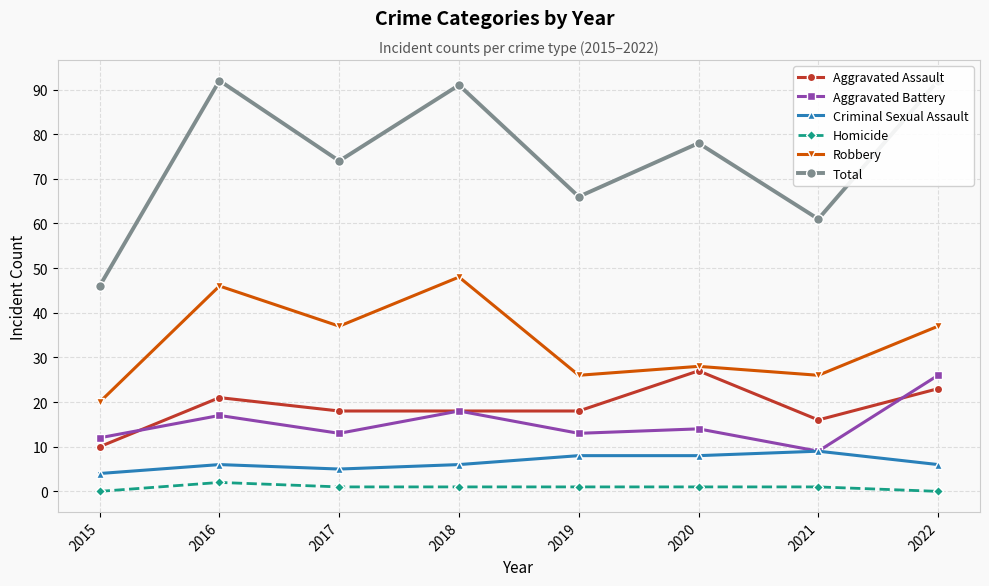

Where does the Total series first go above 78?

2016